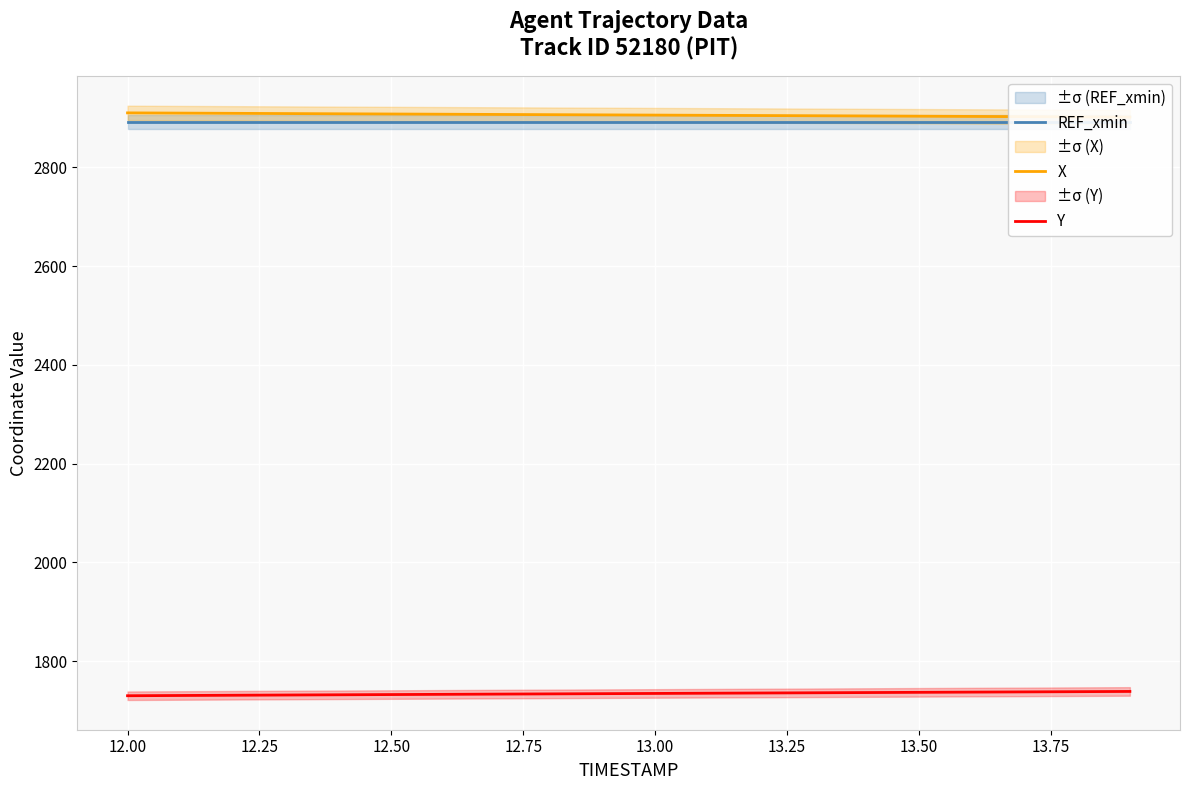

What is the maximum value shown in the chart?

2910.4